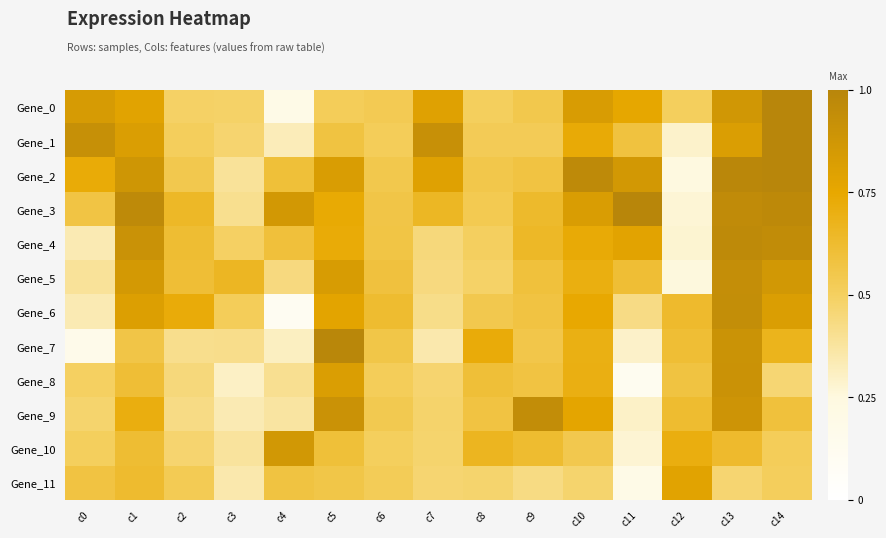

Rank the series by their maximum value, from highest to lowest.

Gene_1, Gene_0, Gene_2, Gene_3, Gene_7, Gene_4, Gene_9, Gene_6, Gene_5, Gene_8, Gene_10, Gene_11